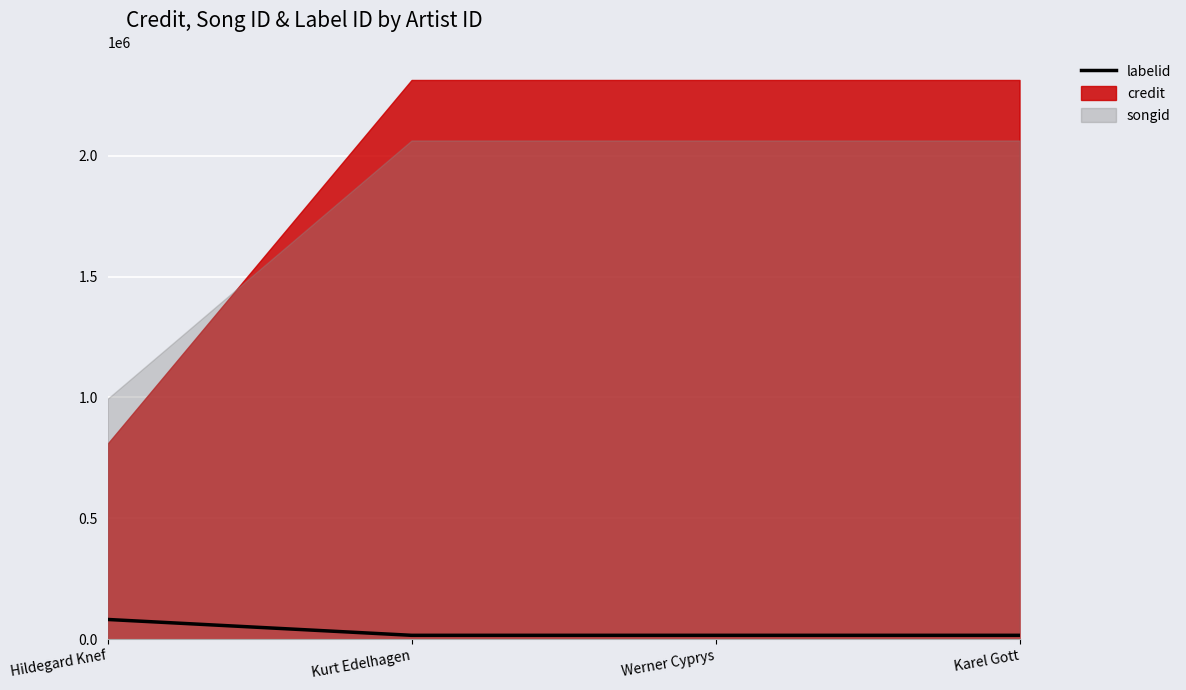

Rank the categories by value from lowest to highest.

Kurt Edelhagen, Werner Cyprys, Karel Gott, Hildegard Knef